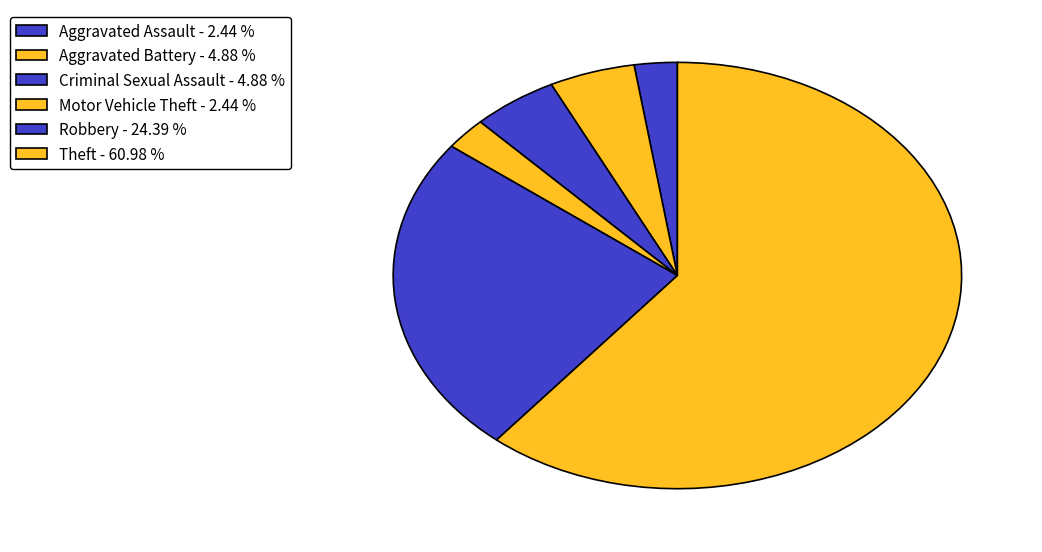

Combined, what portion of the pie is Theft and Aggravated Assault?

63.4%